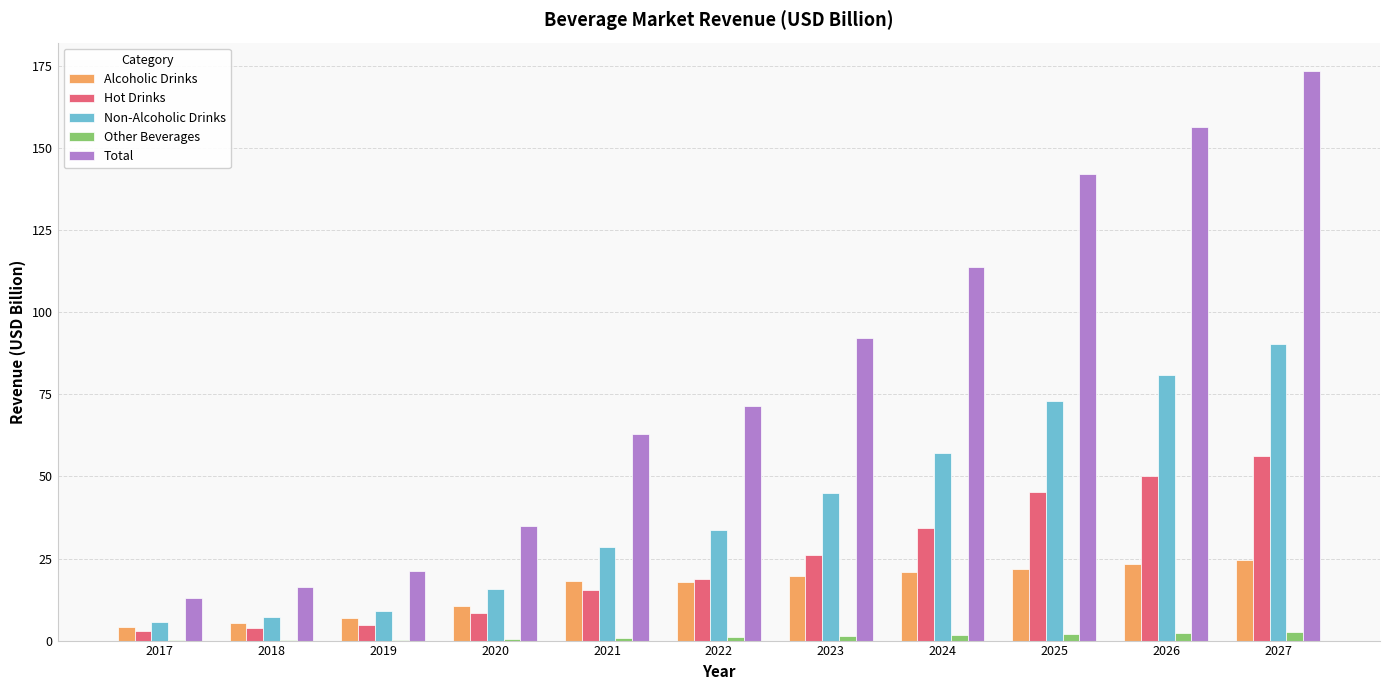

What is the greatest value displayed?

173.5